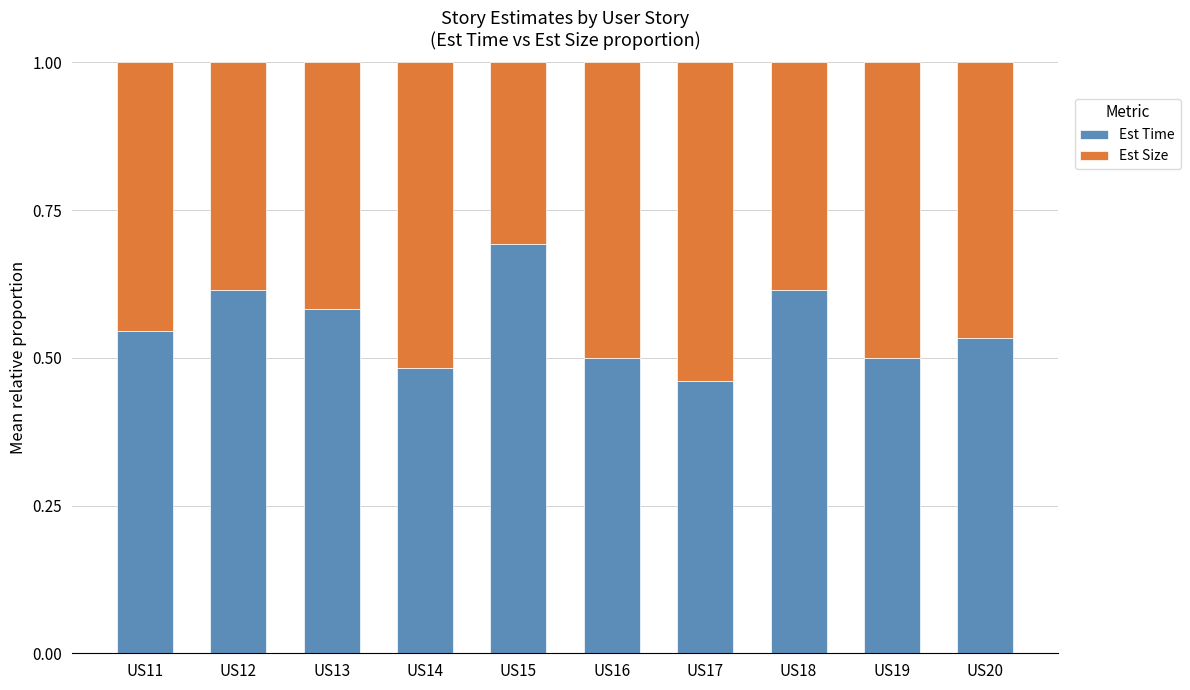

What is the highest value of the Est Time series?

0.7